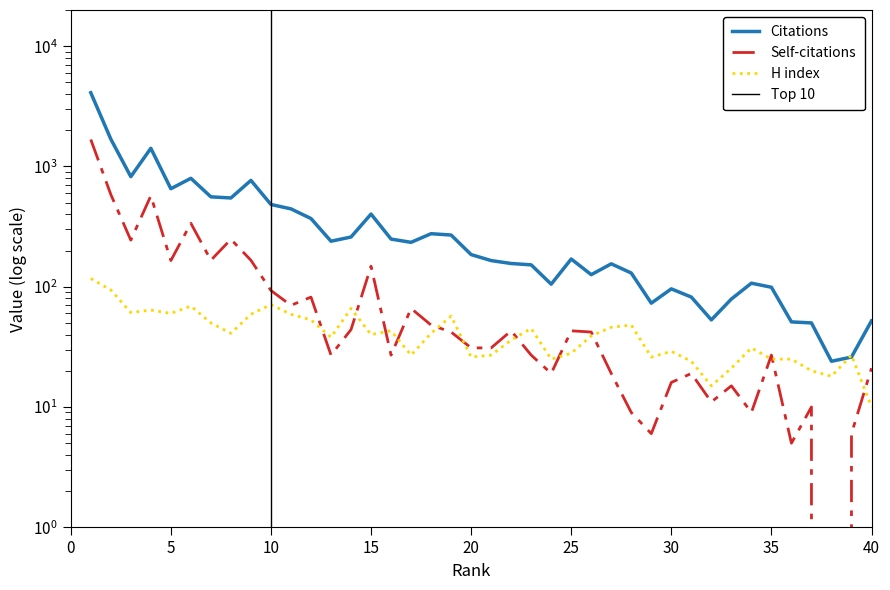

Rank the series by their average value, from lowest to highest.

H index, Self-citations, Citations